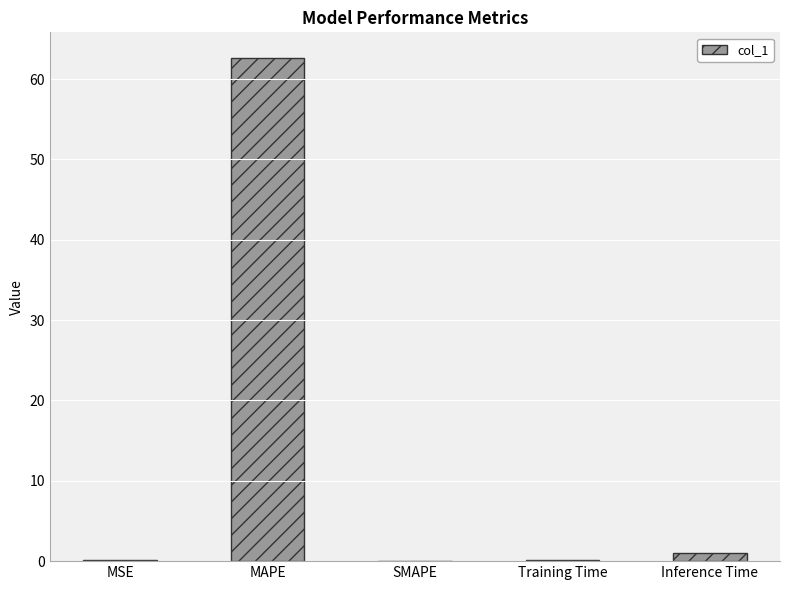

At which category does the chart reach its peak across all series?

MAPE